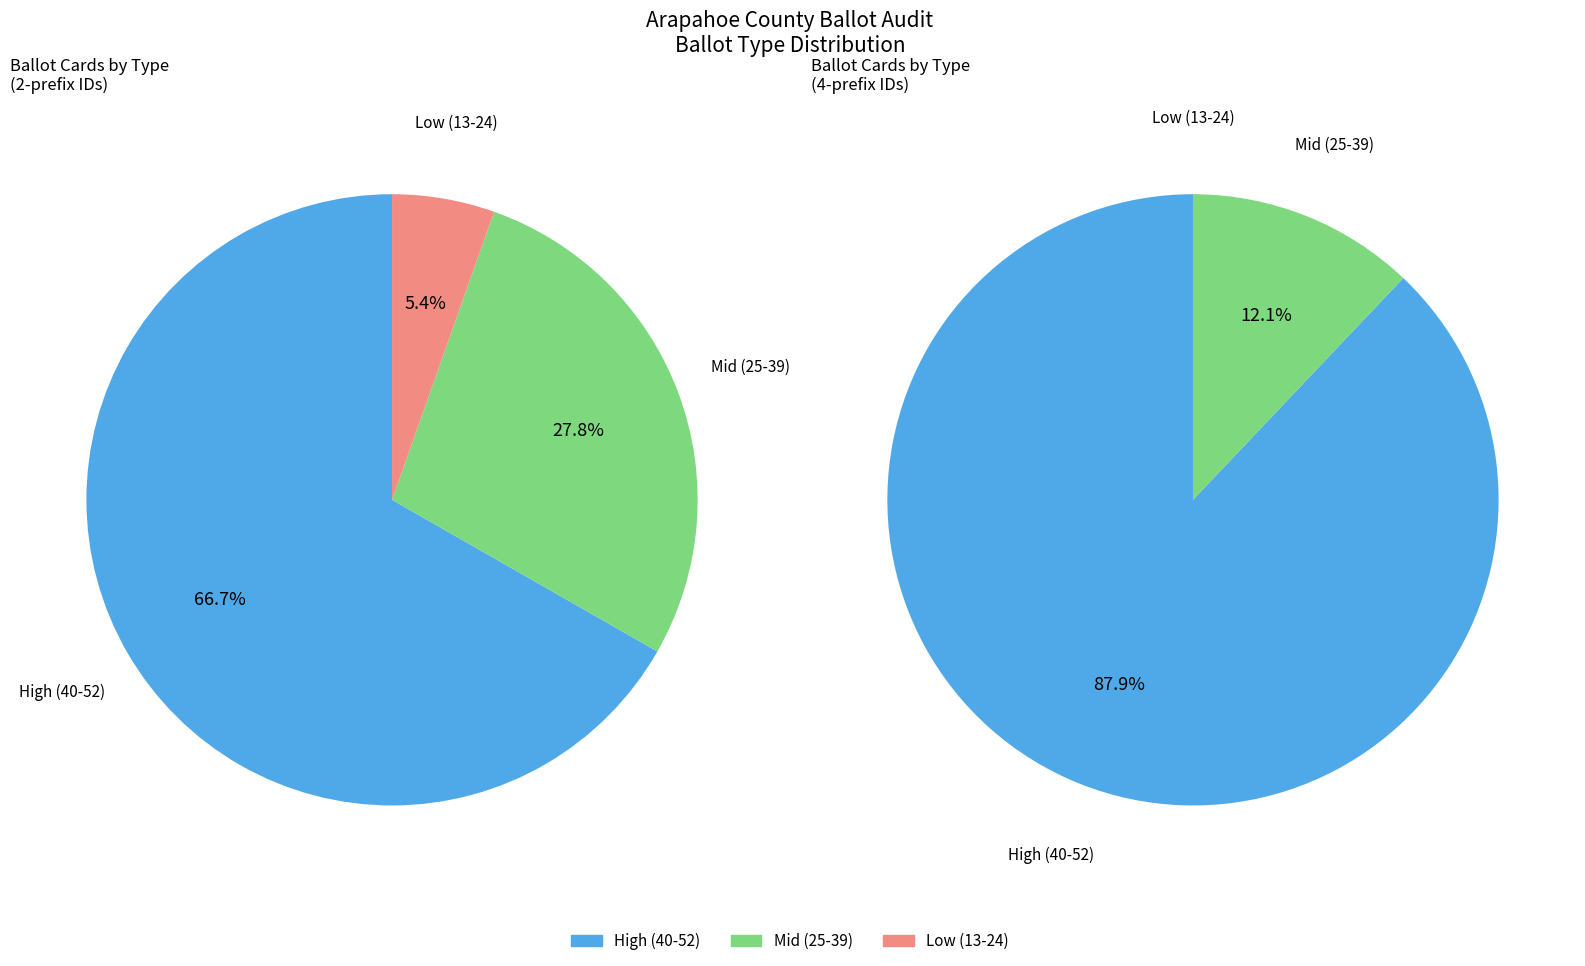

Is it true that 2-1-134 is 1% of the pie?

False